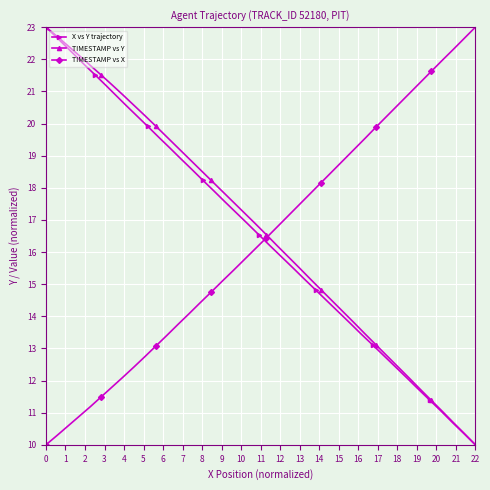

Which series has the largest range (max minus min)?

X vs Y trajectory